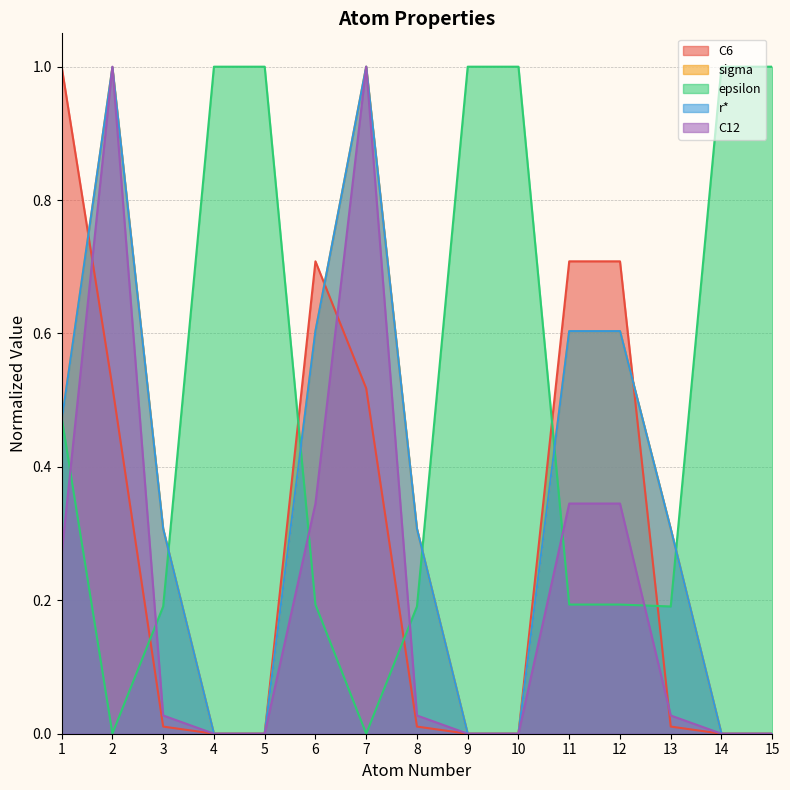

Between which two adjacent categories do sigma and C12 first intersect?

1 and 2